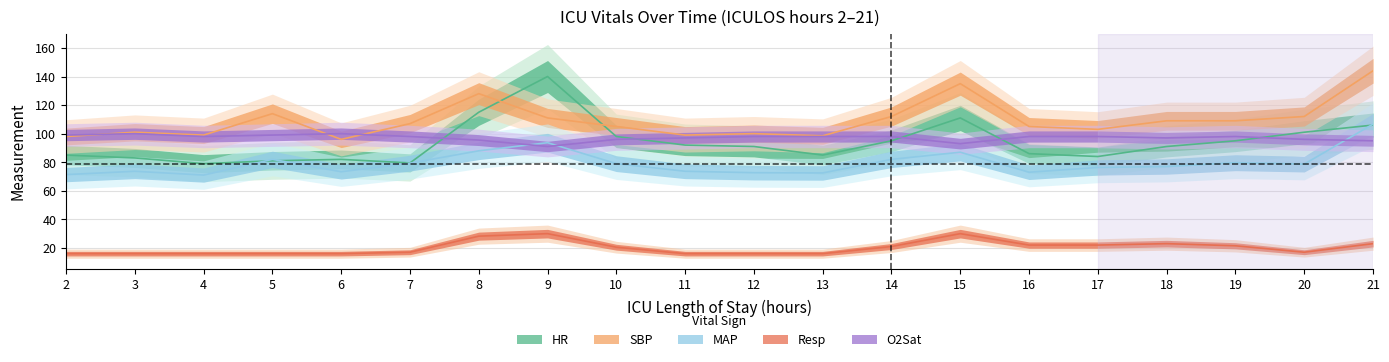

At which label does MAP reach its minimum?

4